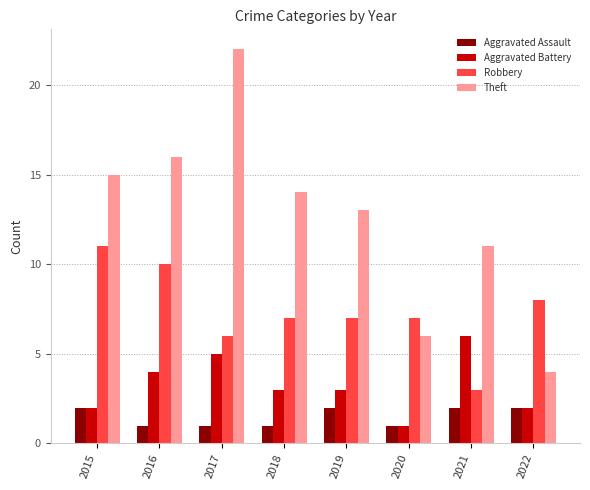

Which series changed the most between 2017 and 2018?

Theft